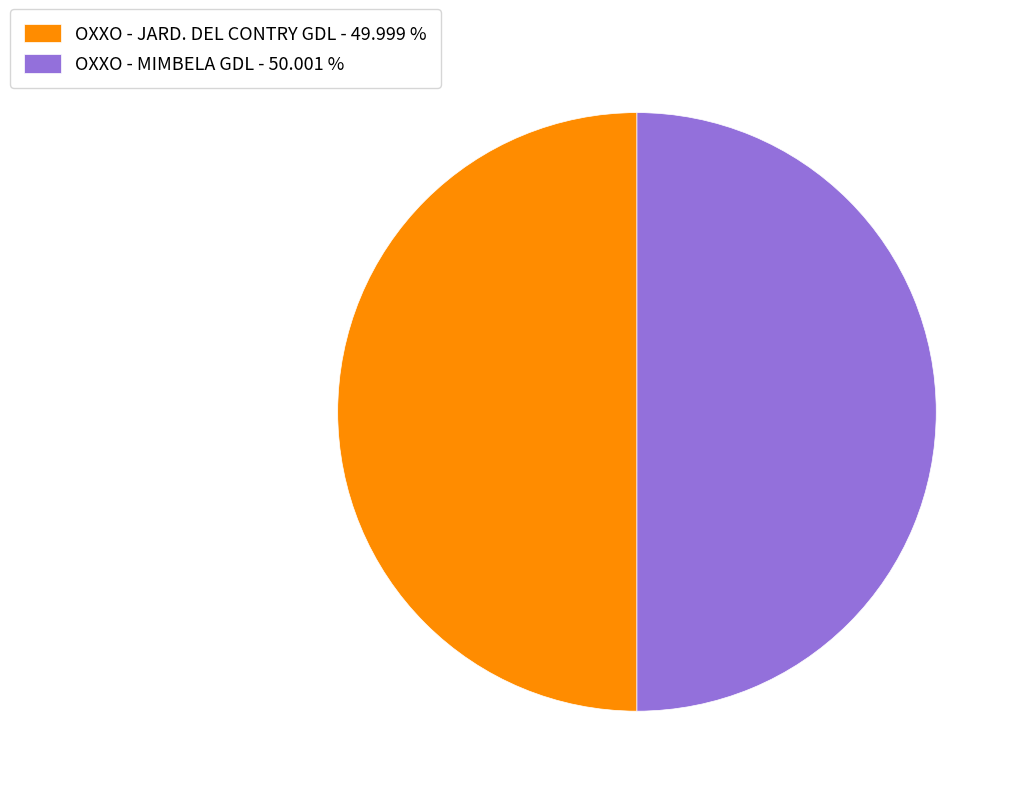

How many slices are in this pie chart?

2